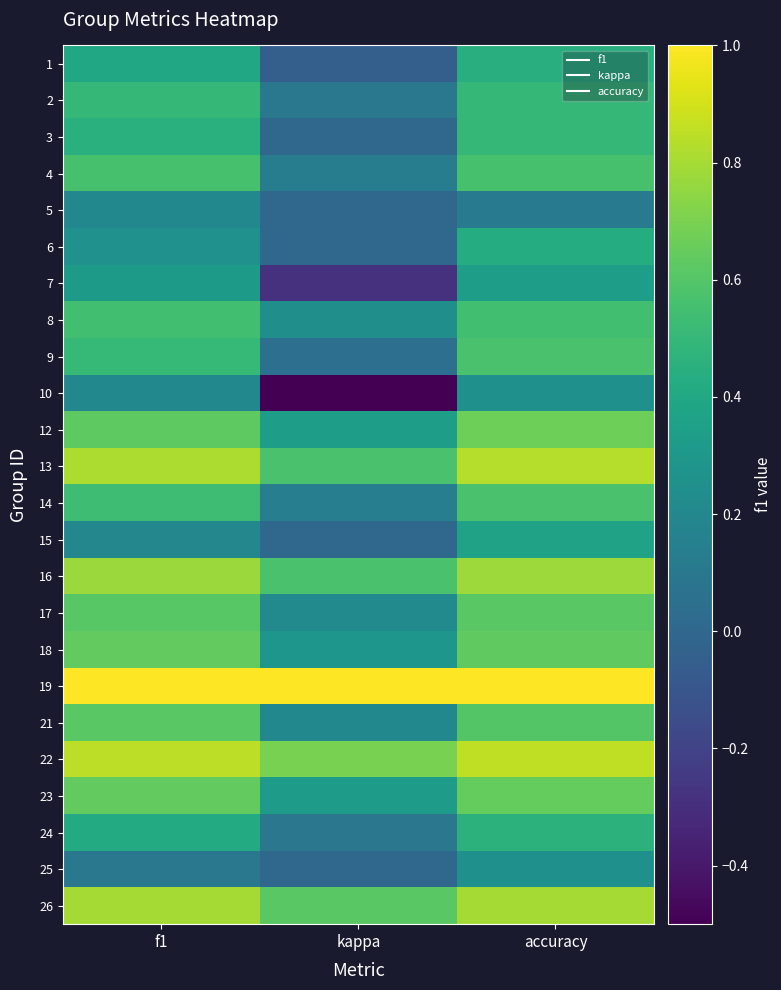

Count the number of categories in the chart.

3